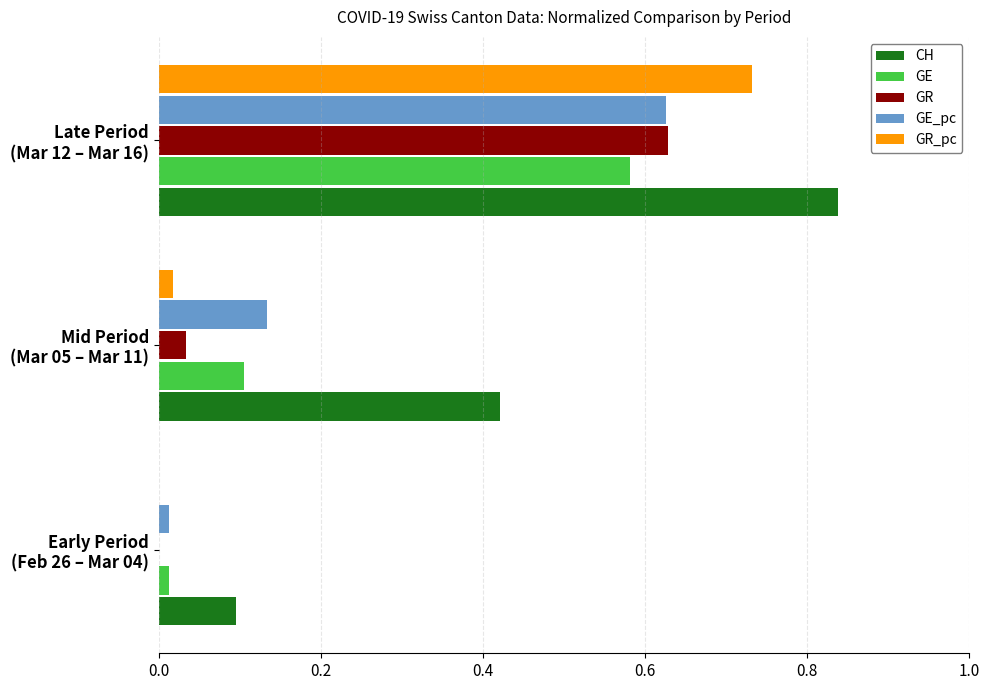

Which series has the largest total across all categories?

CH